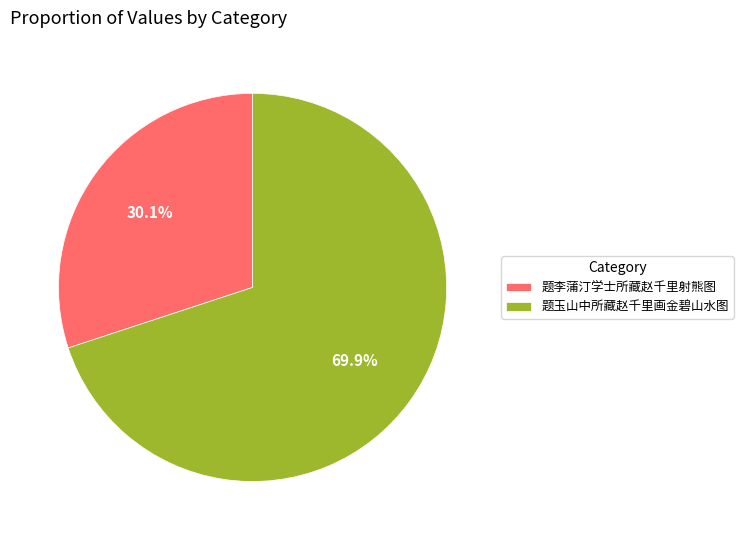

How many segments does this pie chart have?

2